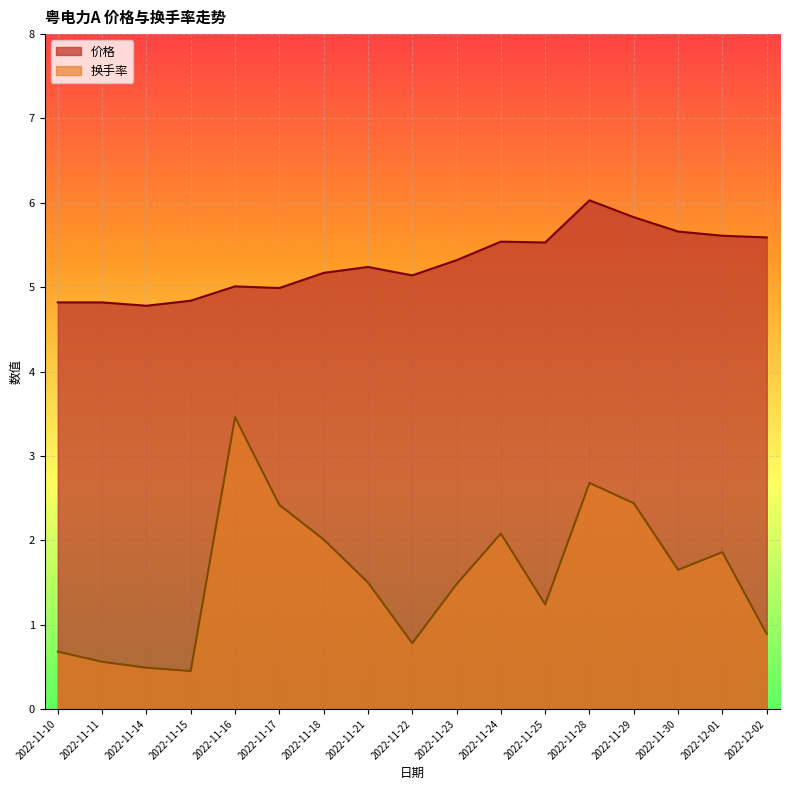

True or false: 换手率 and 价格 cross at least once.

False